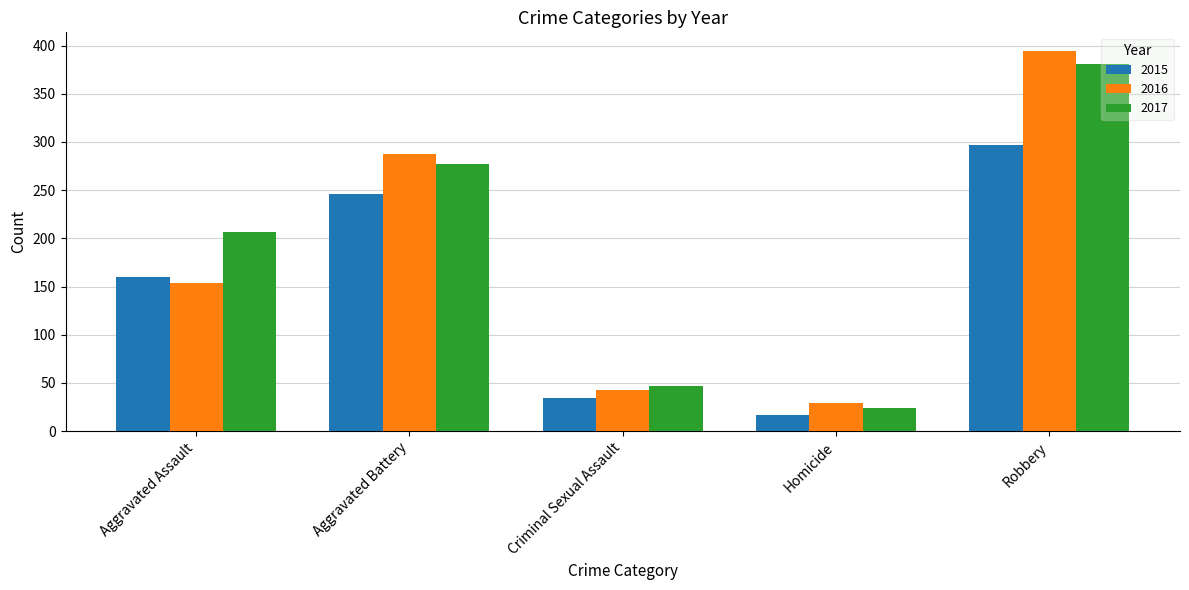

List the series in order of their peak value, lowest first.

2015, 2017, 2016